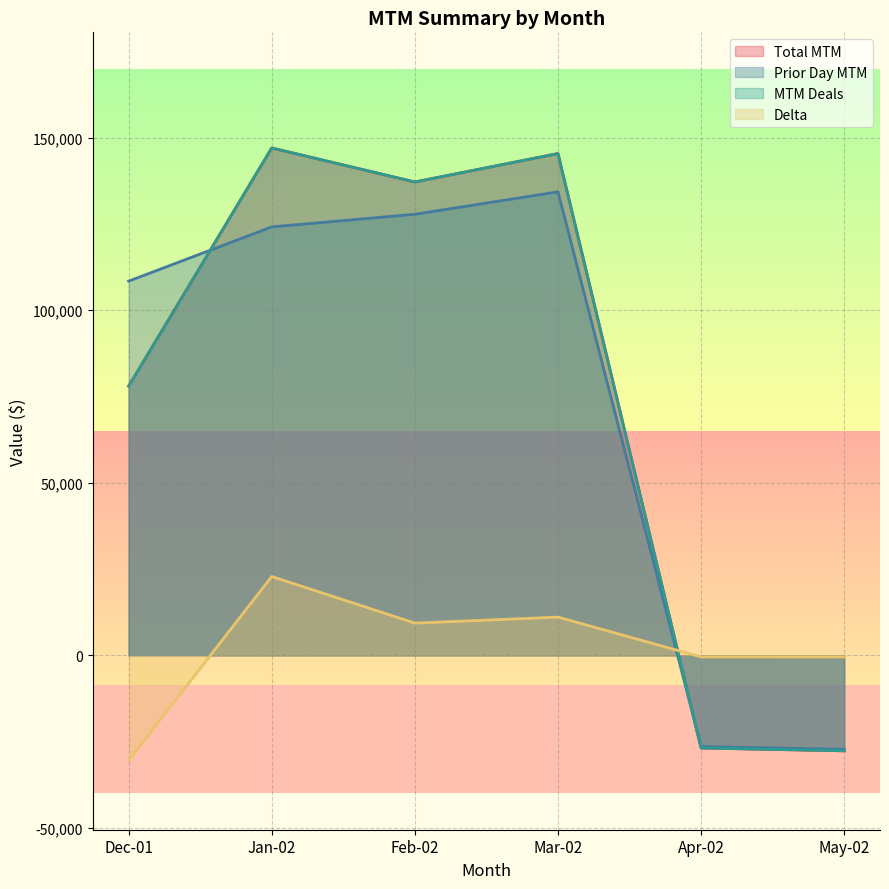

What is the difference between the Prior Day MTM values at May-02 and Mar-02?

161485